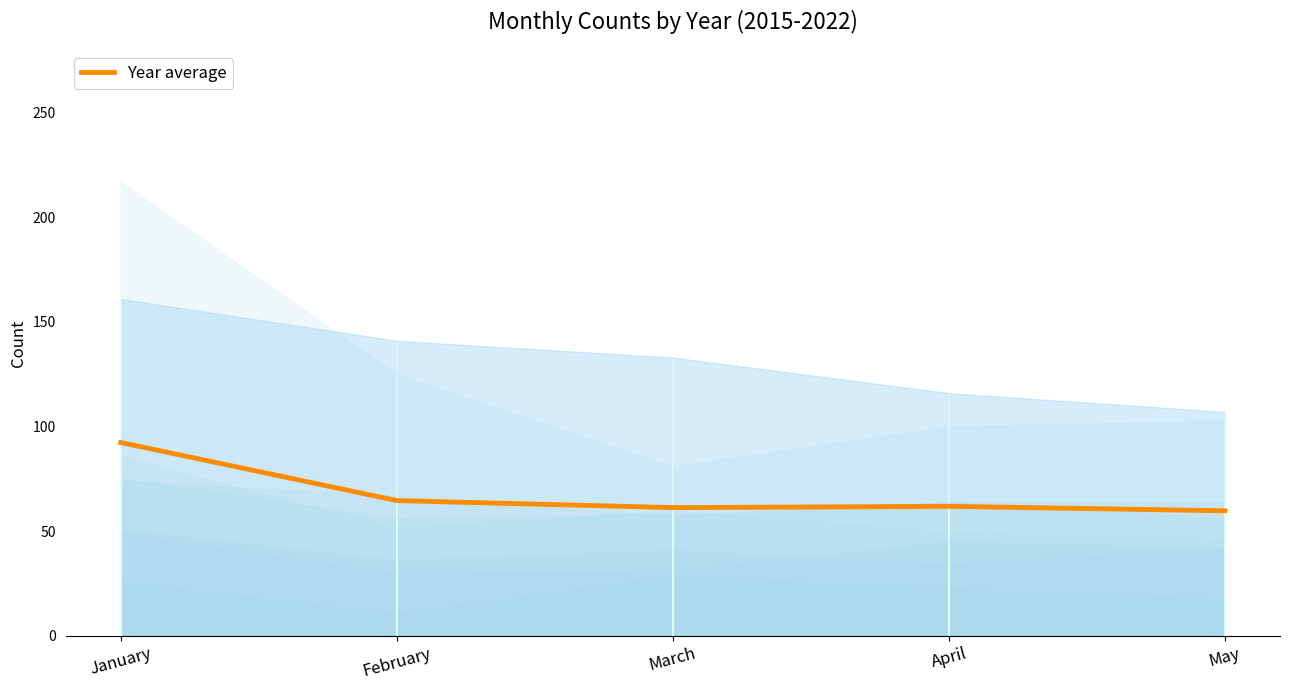

Reading left to right, extract all data points from this chart.

January=92.4	February=64.6	March=61.2	April=61.9	May=59.8